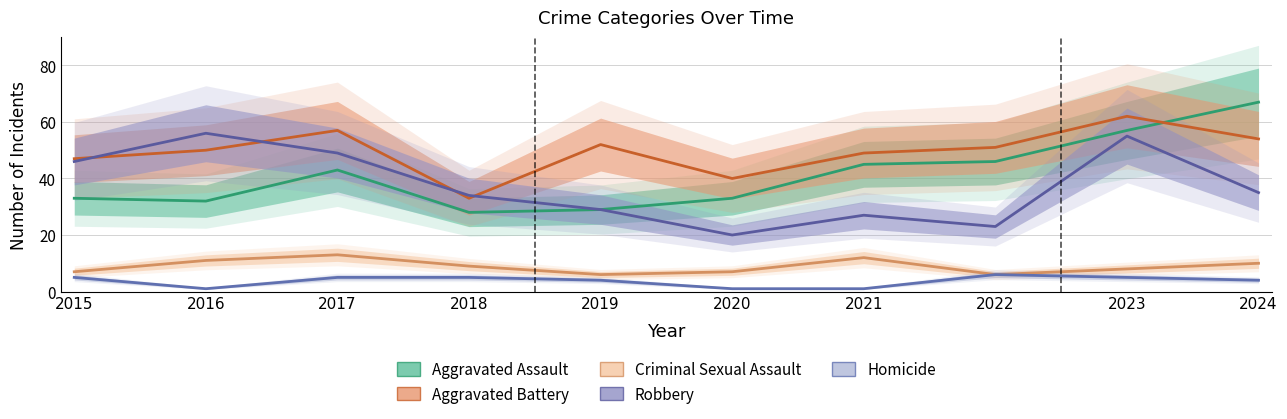

Between 2021 and 2023, which series saw the biggest shift?

Robbery